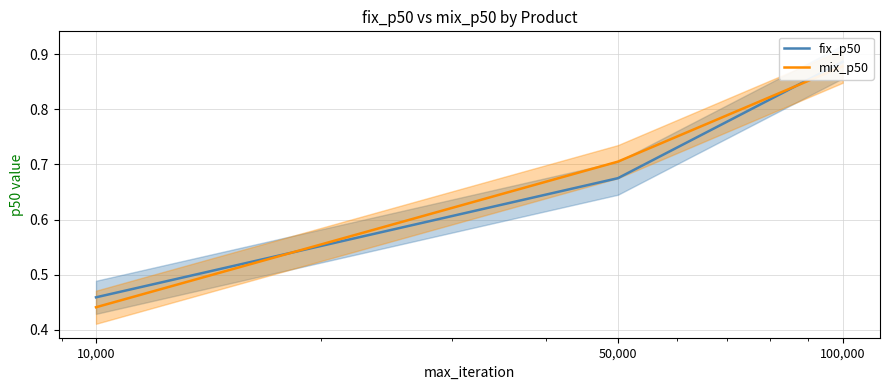

What is the label of the 2nd point from the right?

50,000